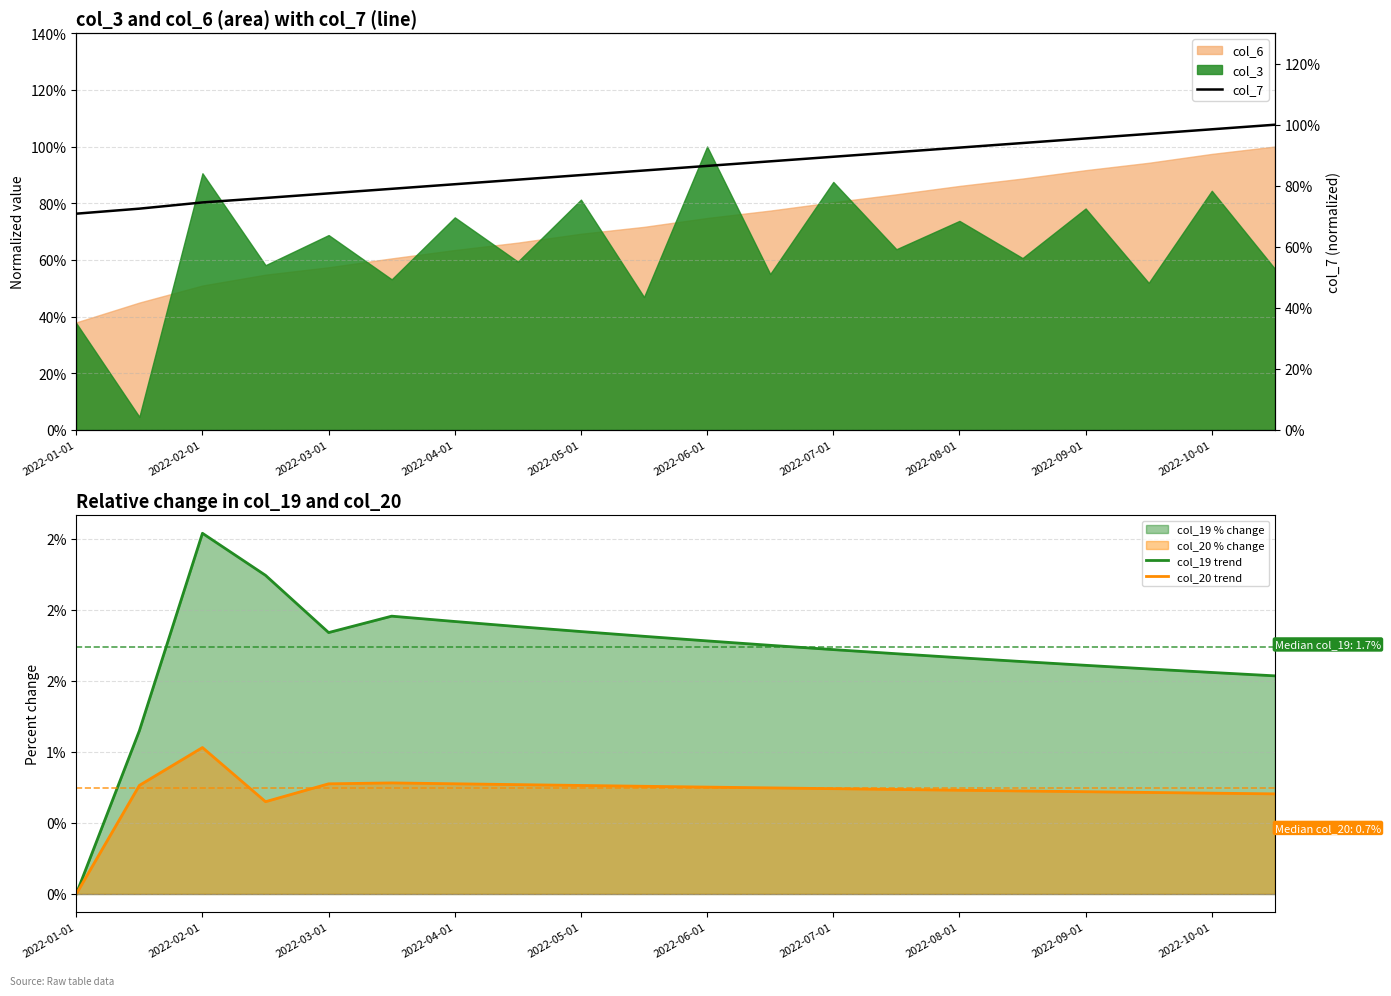

What value does the col_7 series have at 2022-03-01?

0.8